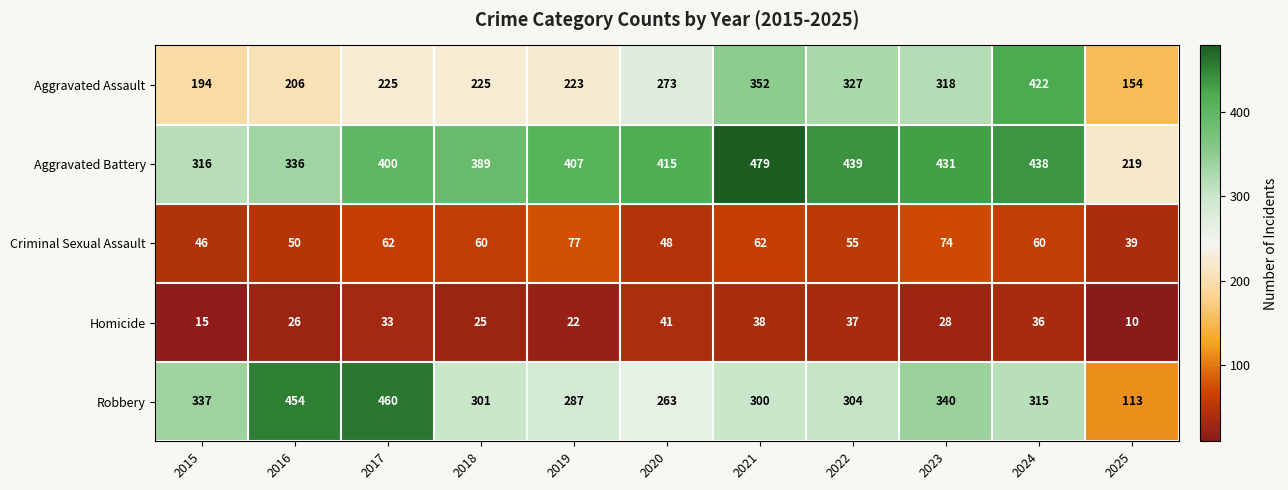

What is the total value across all series at 2021?

1231